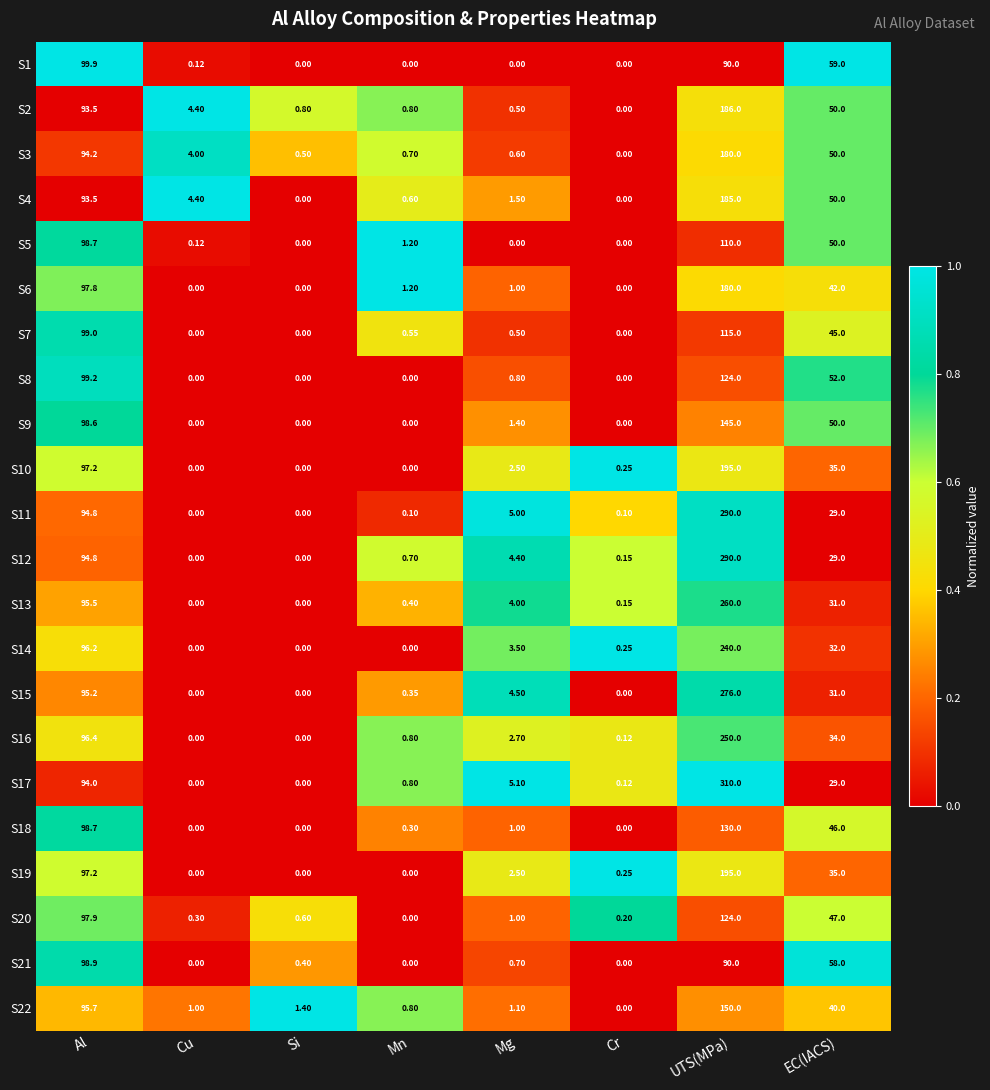

What is the greatest value displayed?

310.0